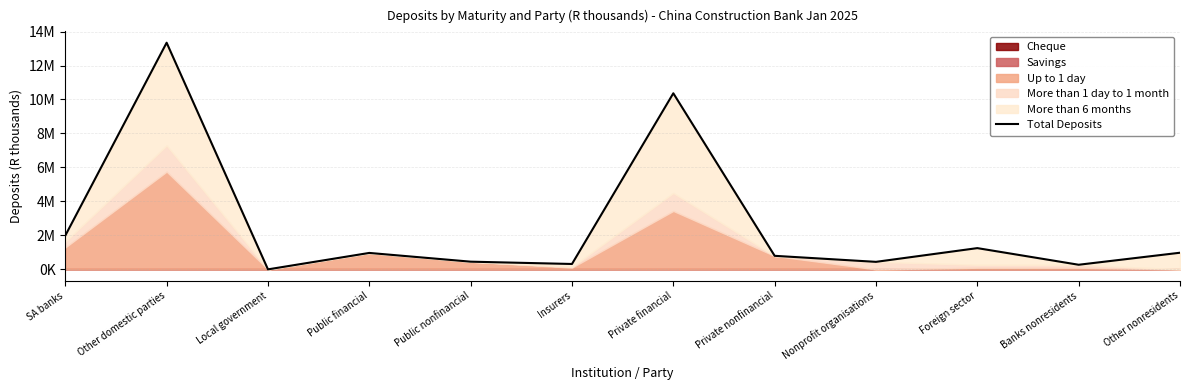

Does the chart have visible grid lines?

Yes